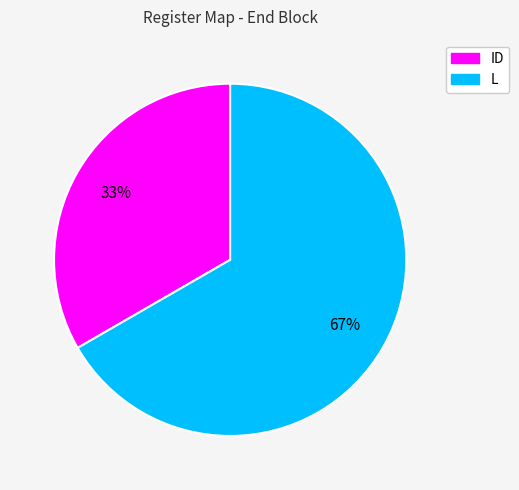

Is there any slice that represents more than half of the pie?

Yes